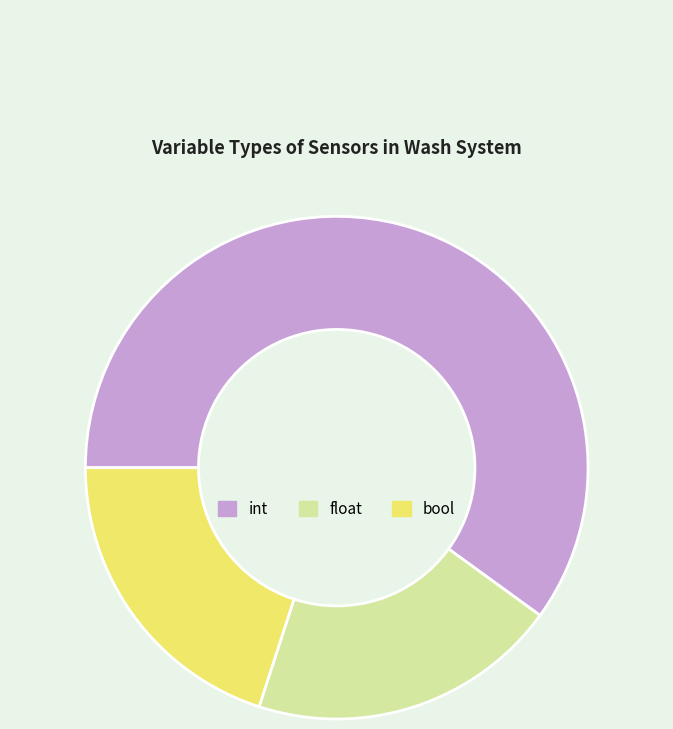

What is the ratio of the value at bool to the value at float?

1.0